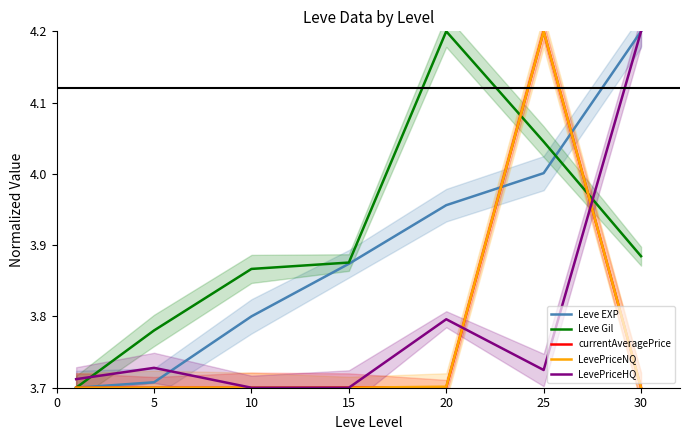

Reading left to right, transcribe all the data shown in this chart.

Leve EXP: 3.7	3.7	3.8	3.9	4.0	4.0	4.2
Leve Gil: 3.7	3.8	3.9	3.9	4.2	4.0	3.9
currentAveragePrice: 3.7	3.7	3.7	3.7	3.7	4.2	3.7
LevePriceNQ: 3.7	3.7	3.7	3.7	3.7	4.2	3.7
LevePriceHQ: 3.7	3.7	3.7	3.7	3.8	3.7	4.2